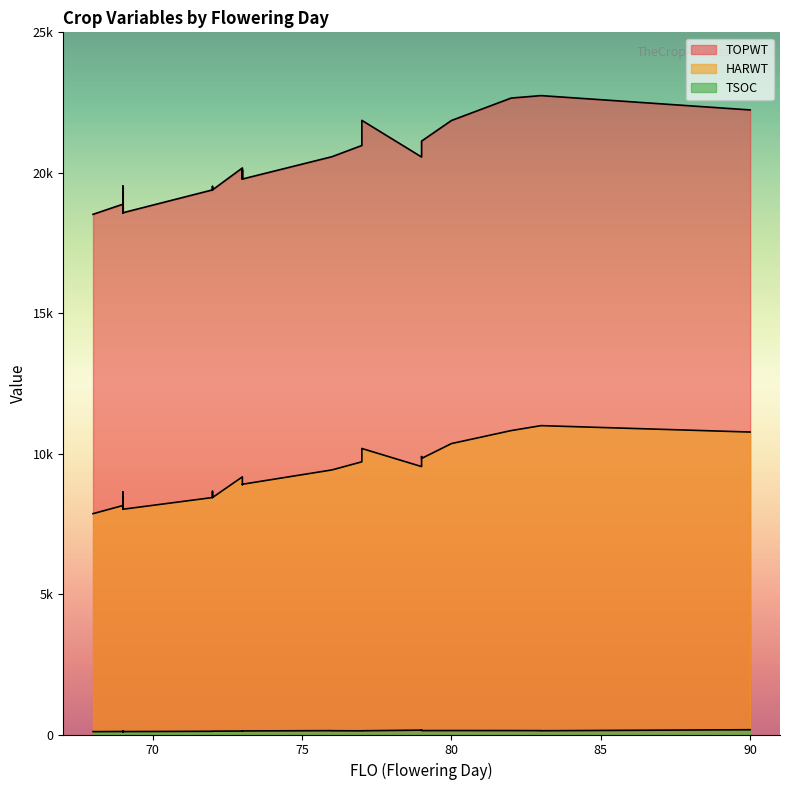

Between 73 and 83, which is larger?

83